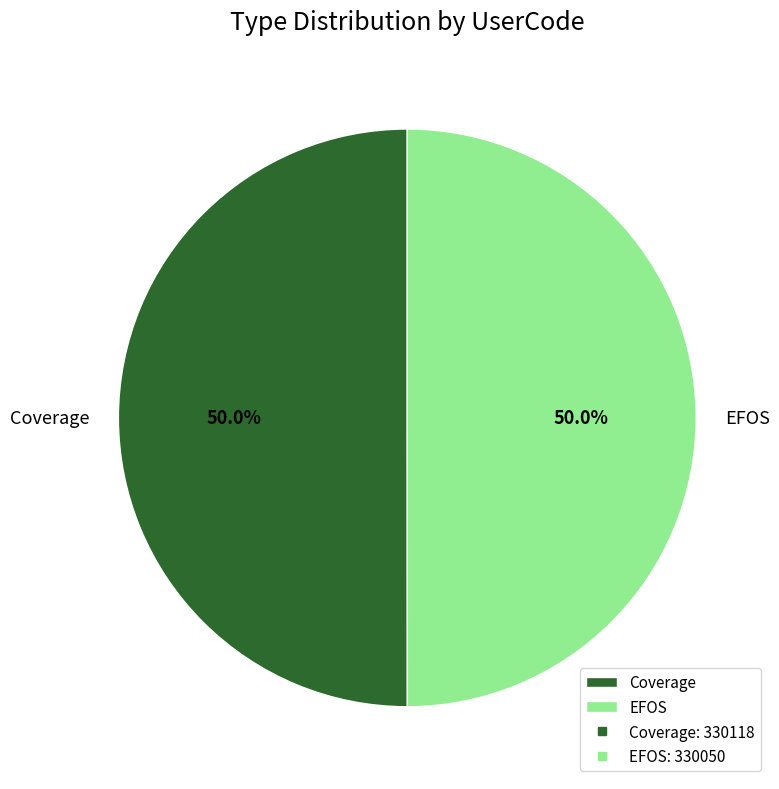

Approximately how many times larger is the value at Coverage compared to EFOS?

1.0